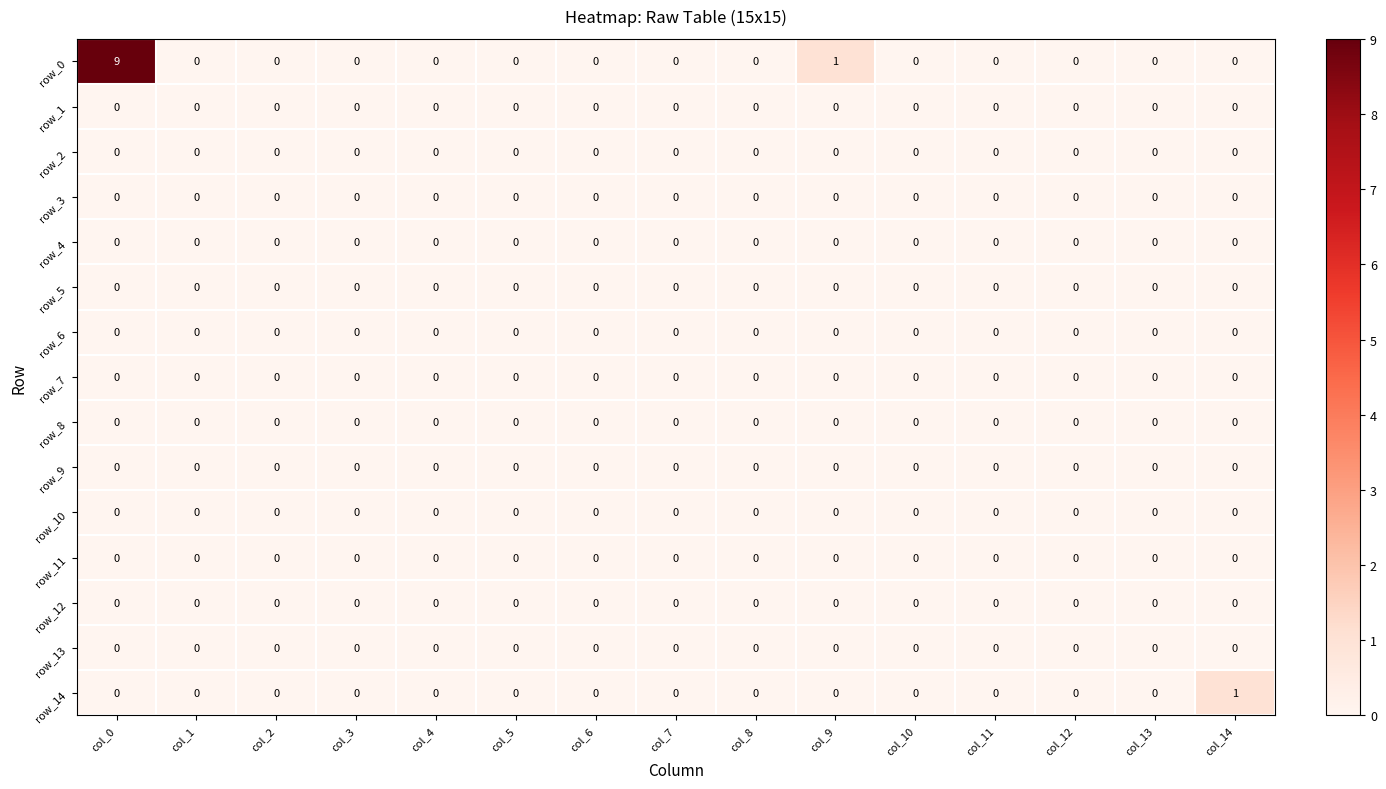

True or false: row_1 has a value of 0 at col_7.

True